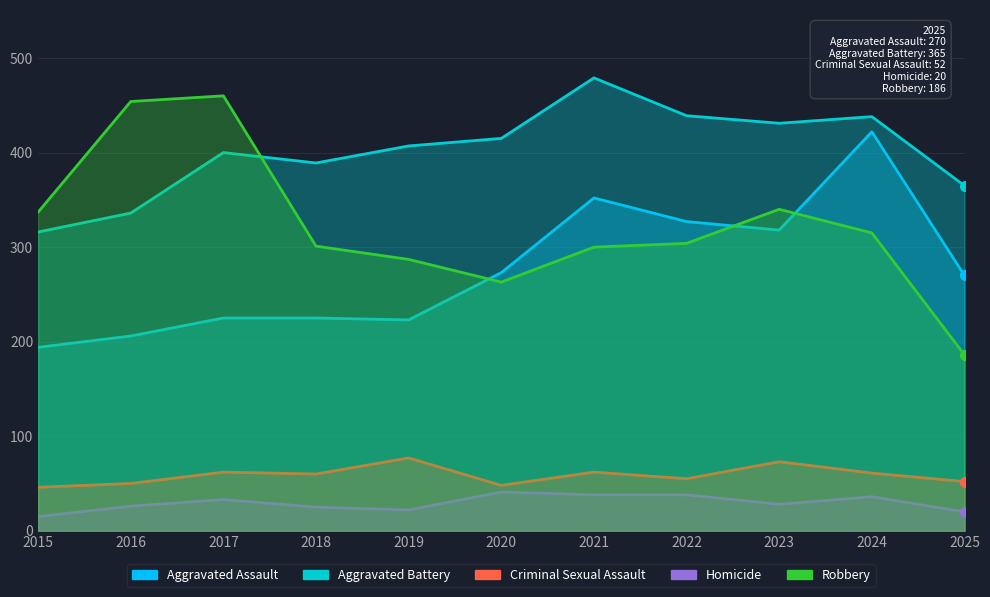

At which category is the sum across all series the highest?

2024